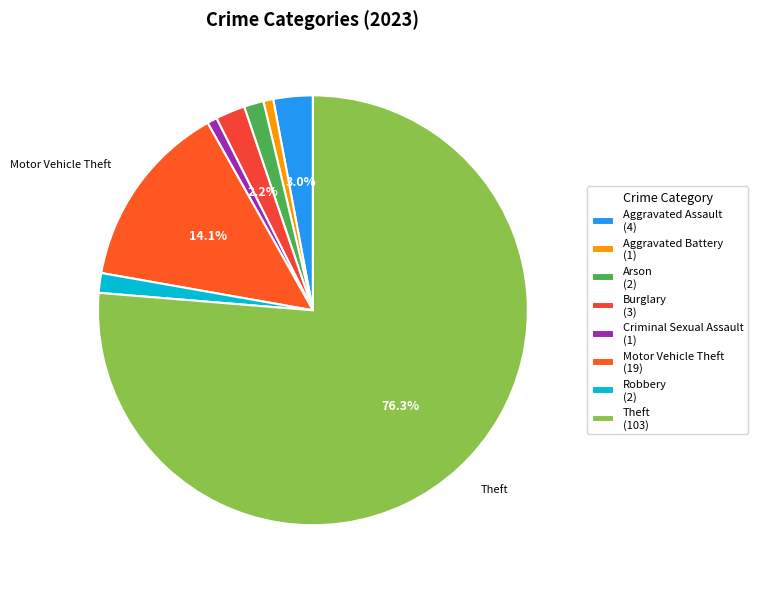

To the nearest percent, what portion does Criminal Sexual Assault represent?

1%